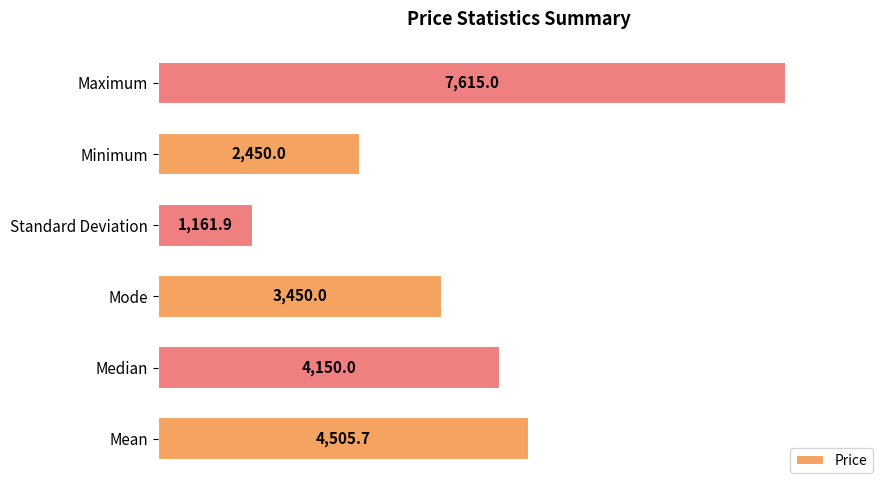

Which has a higher value, Median or Minimum?

Median